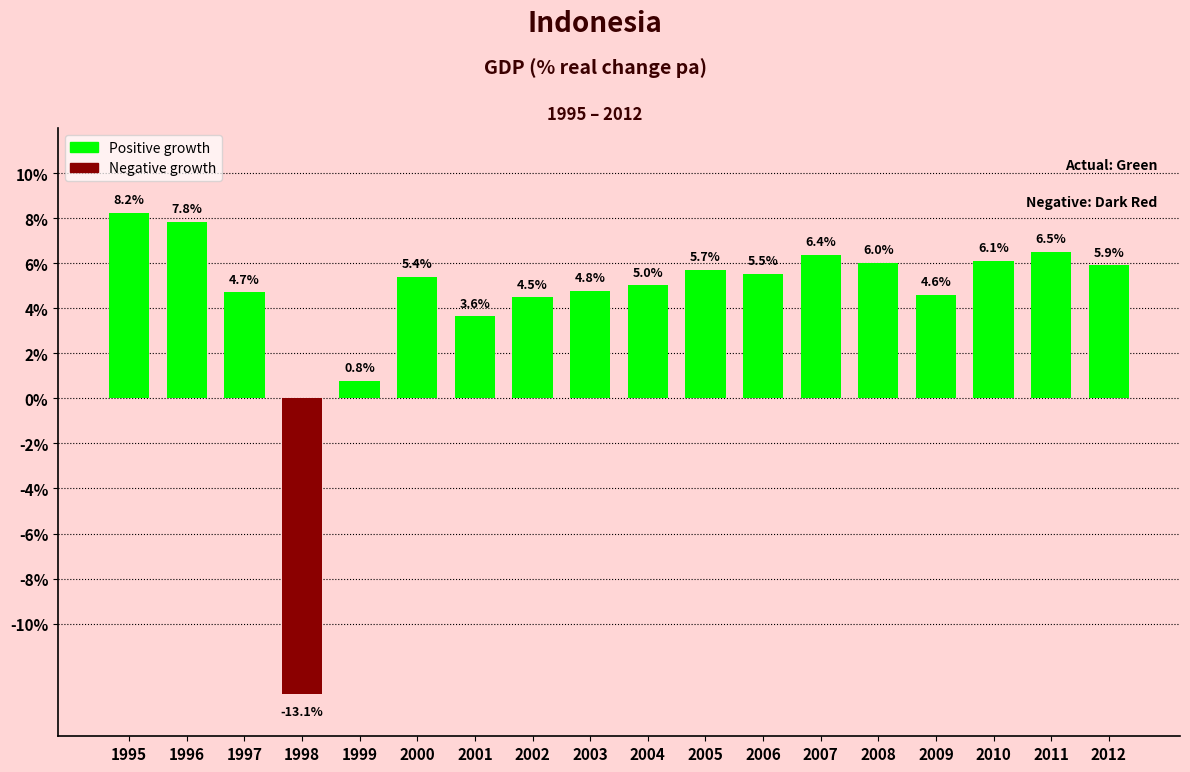

Count the number of categories in the chart.

18